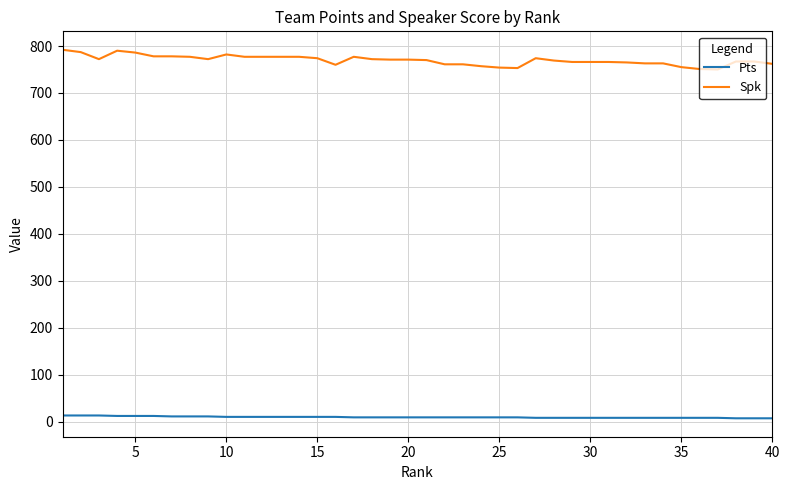

What is the difference between the maximum and minimum values in the Spk series?

42